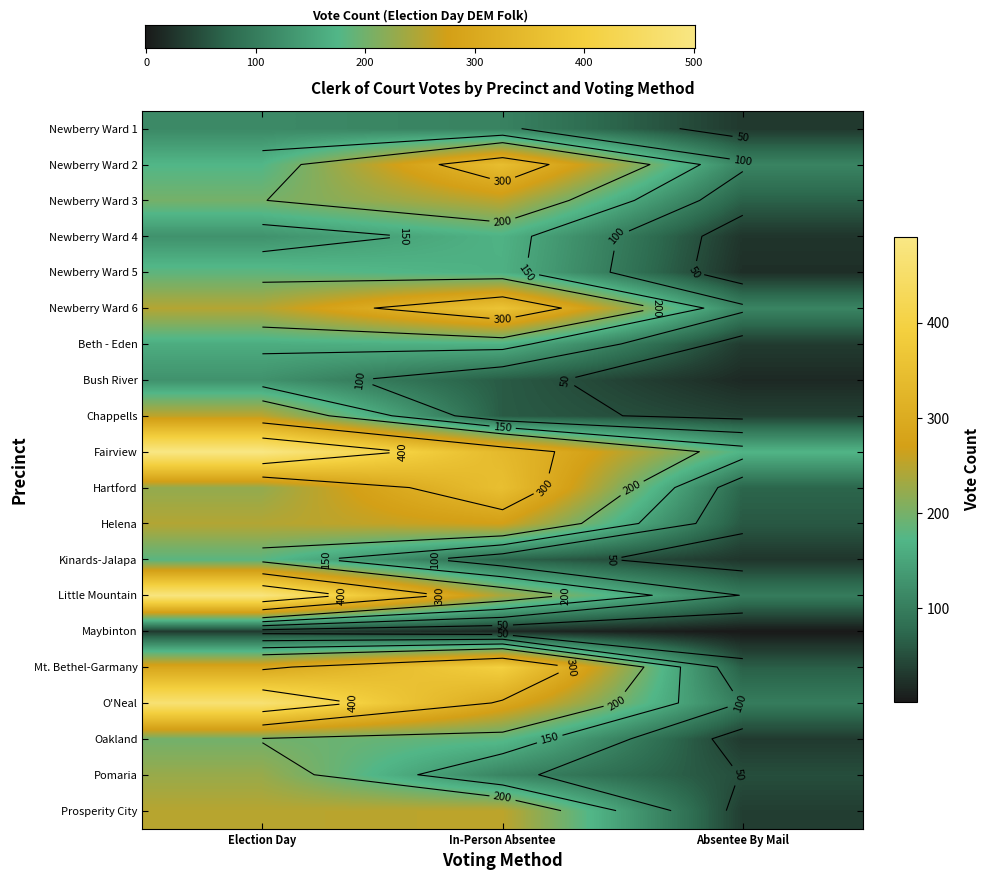

What is the difference between the maximum and minimum values in the Kinards-Jalapa series?

179